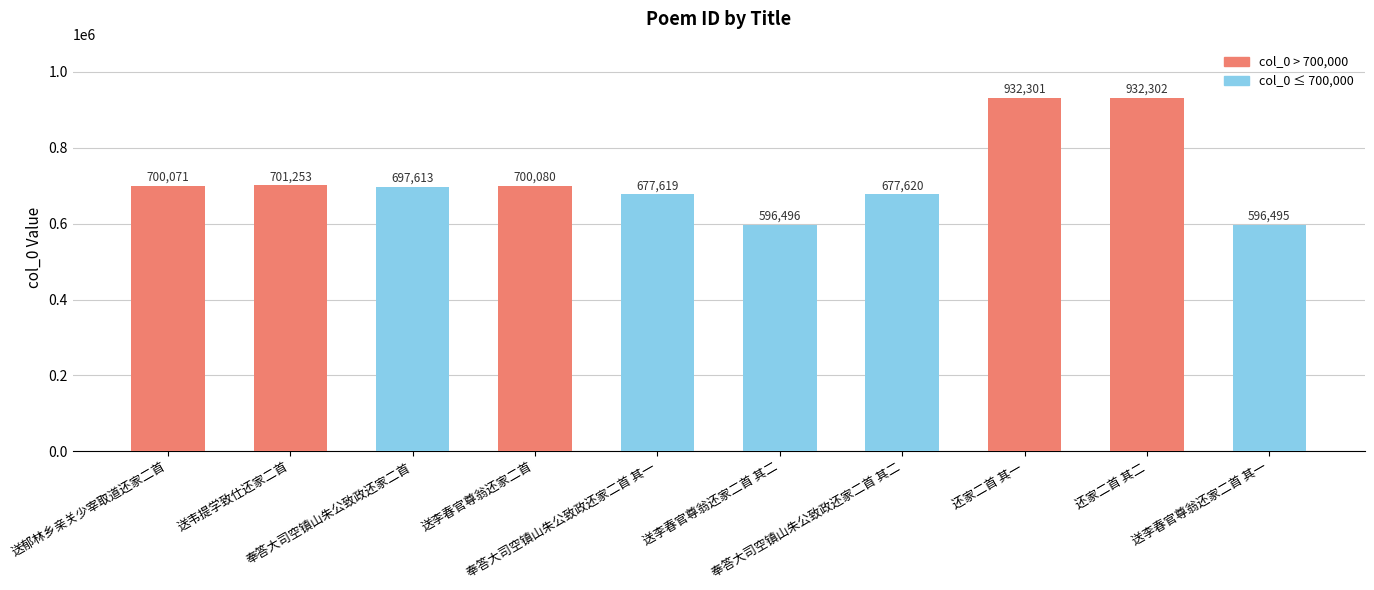

True or false: the data shows 700080 at 送李春官尊翁还家二首.

True